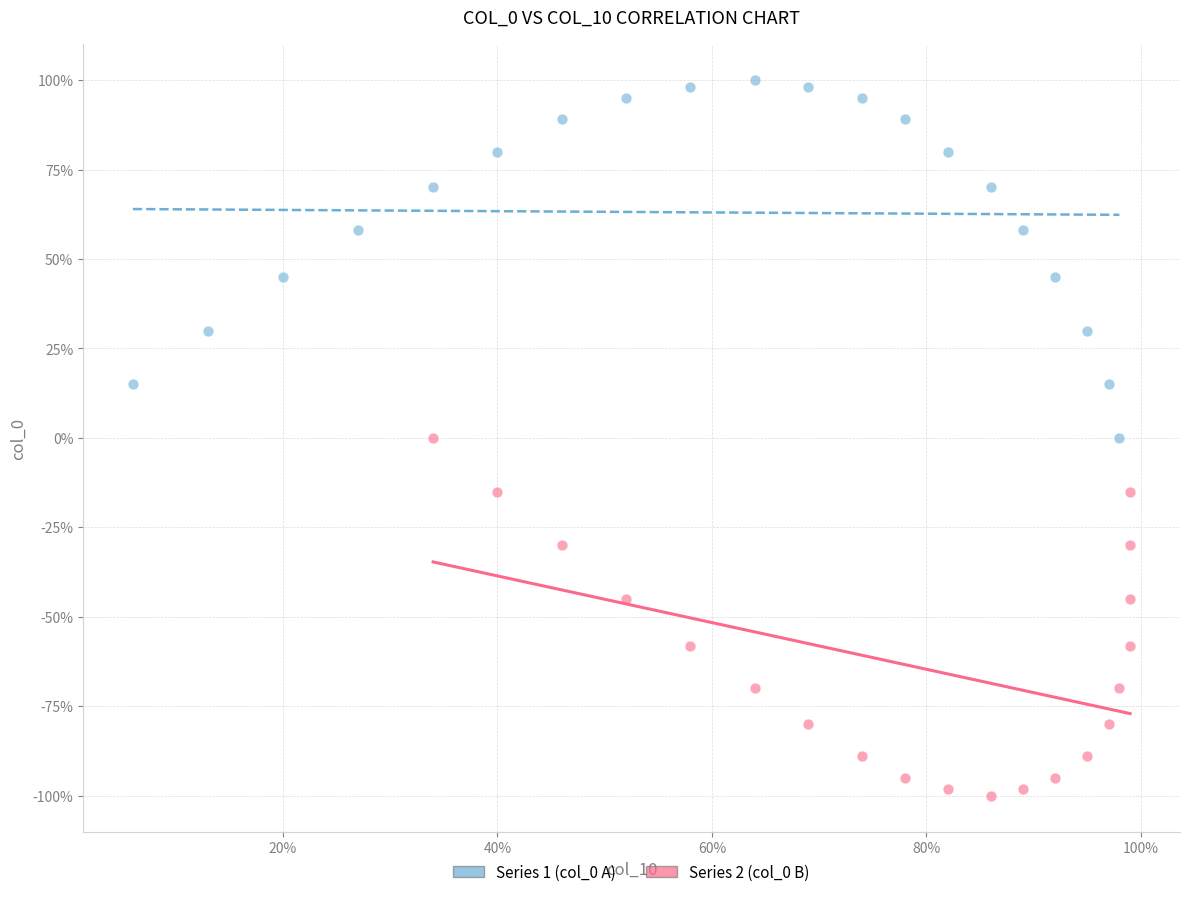

What are all the series names shown in the legend?

Series 1 (col_0 A), Series 2 (col_0 B)